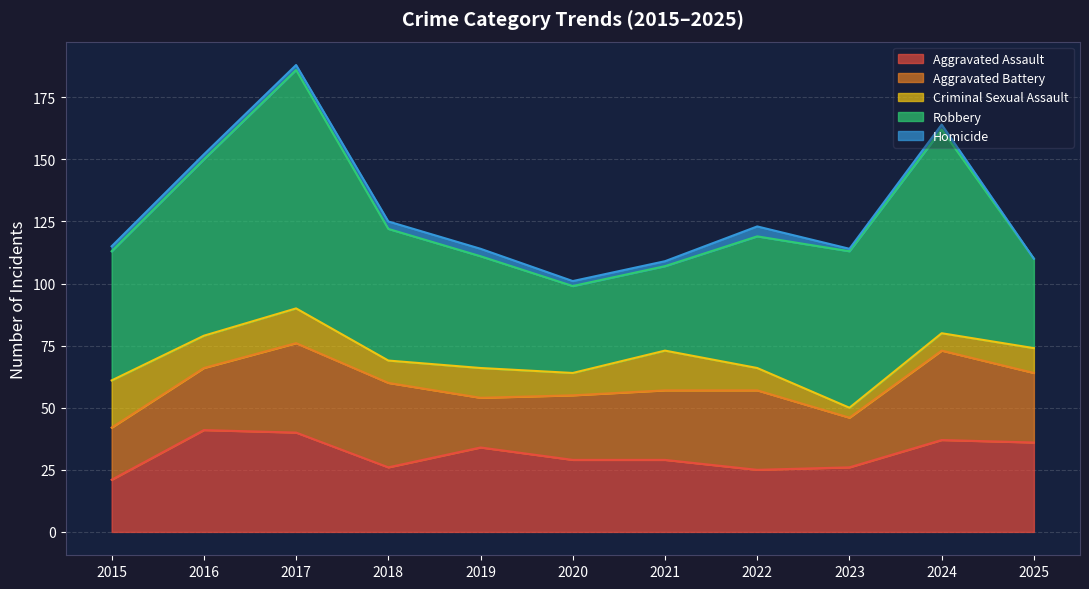

What is the sum of the Homicide values at 2022 and 2025?

4